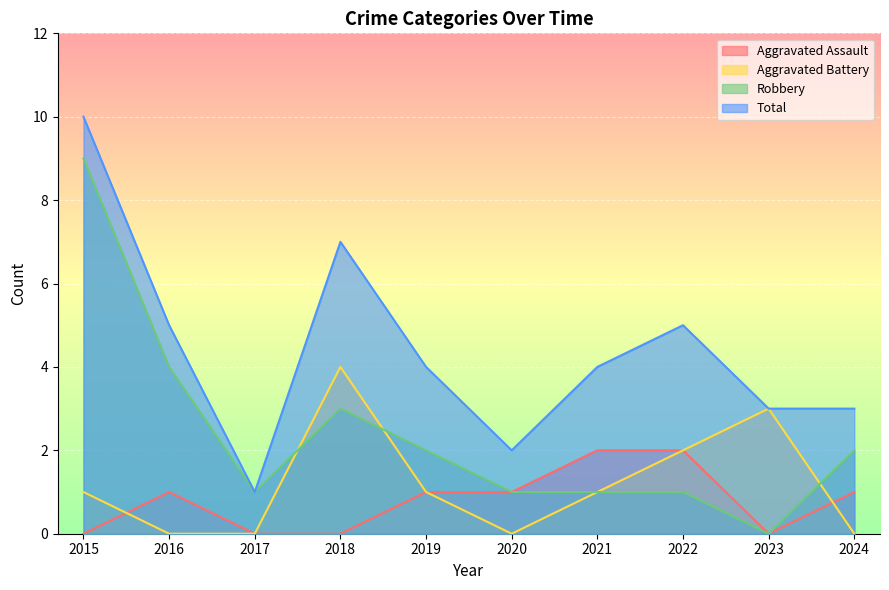

Between 2023 and 2024, which is larger?

2024